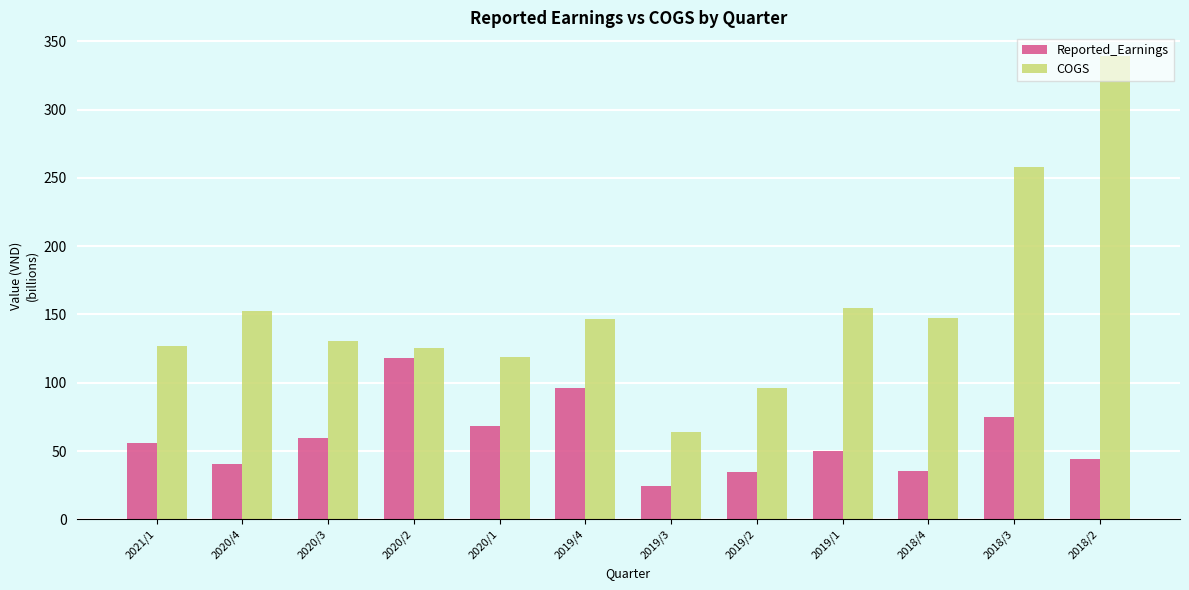

What is the lowest value of the COGS series?

64.2